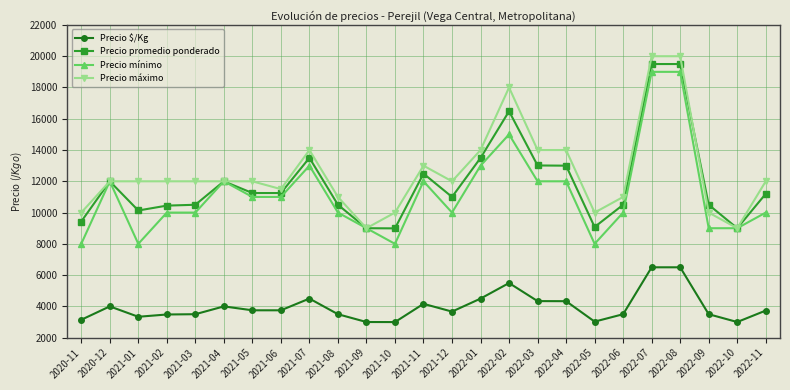

Count the number of data series in this chart.

4